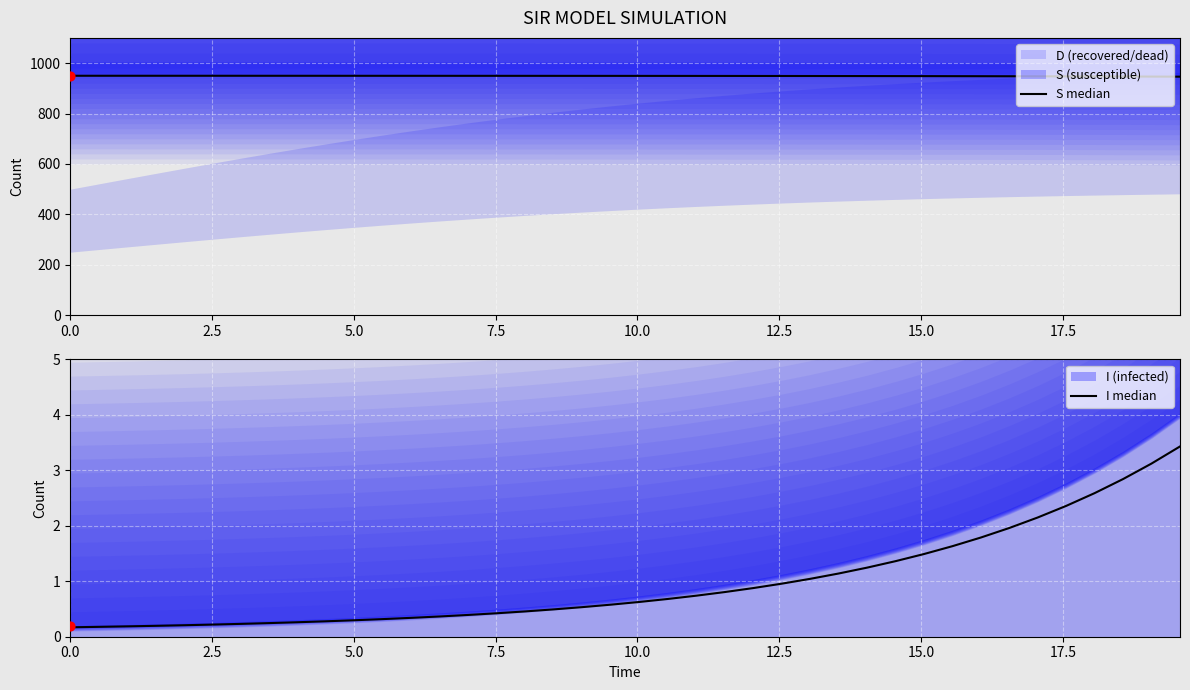

Is the value of S median at 26 greater than the value of I median at 26?

Yes